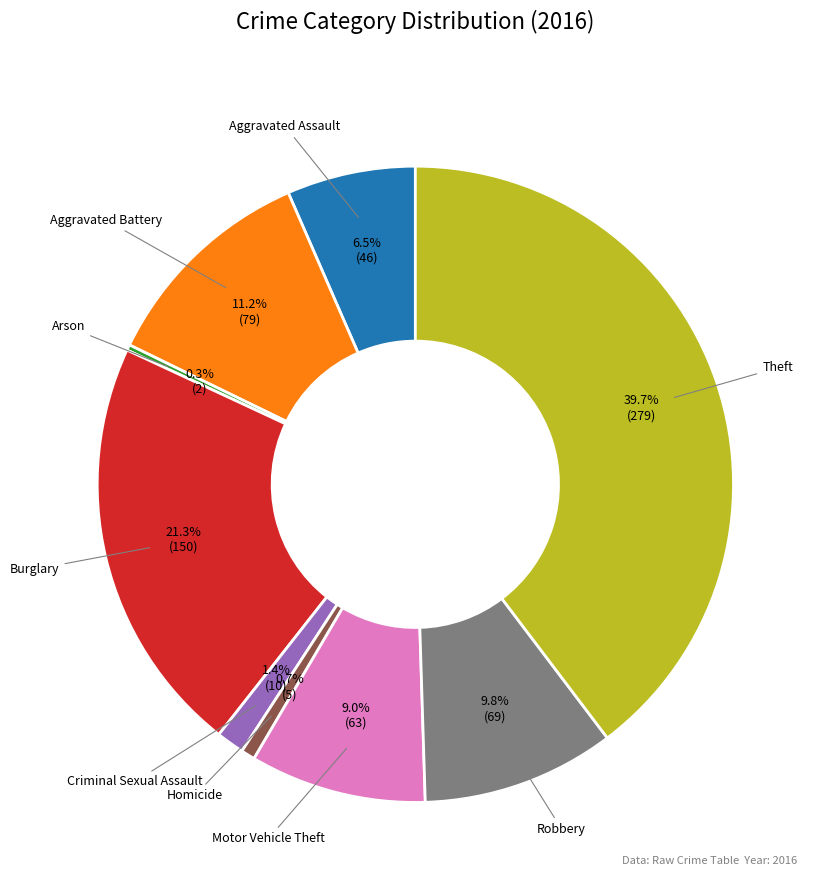

Does any single category account for the majority?

No